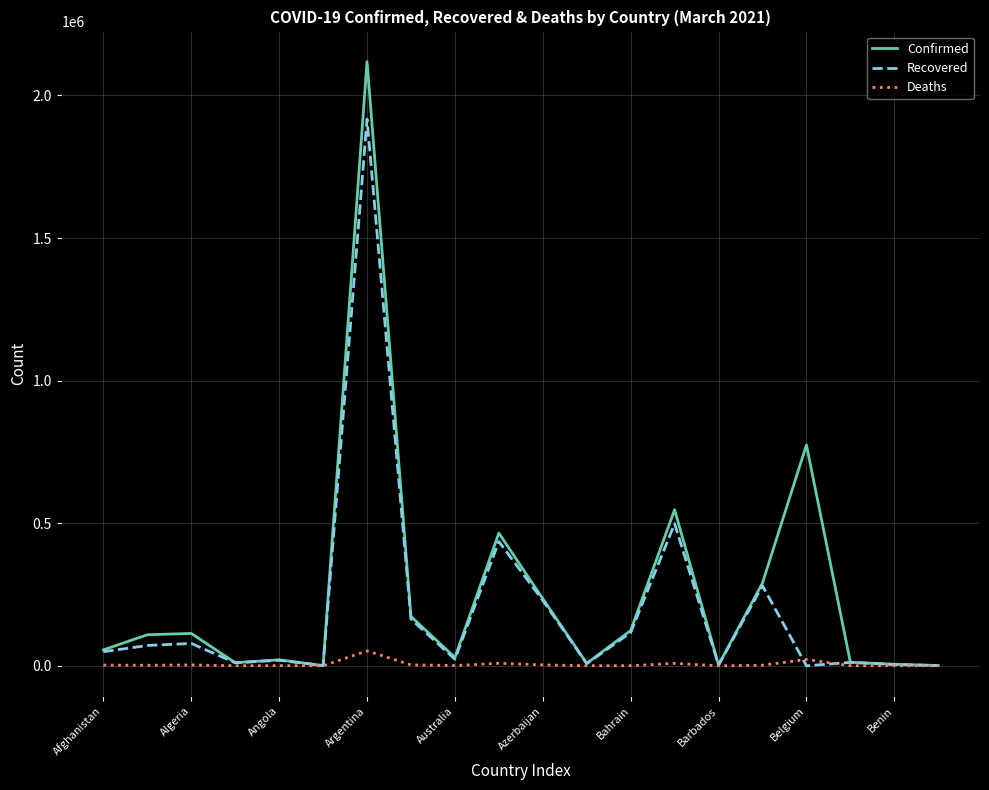

What is the greatest value displayed?

2118676